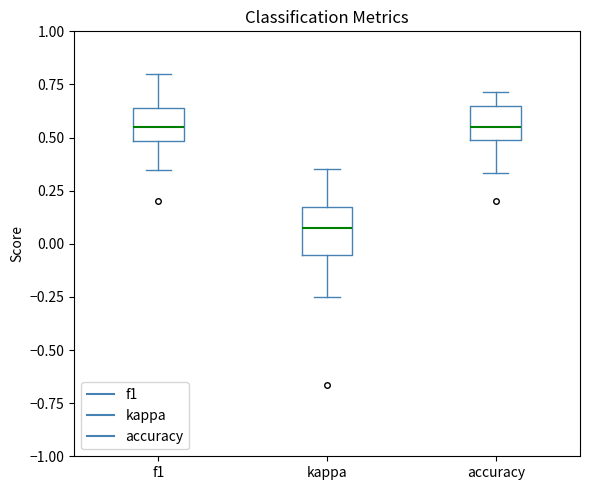

Where is the lower edge of the box for accuracy on the y-axis? The values are not printed on the chart, so give them approximately, as read against the axis.

0.50